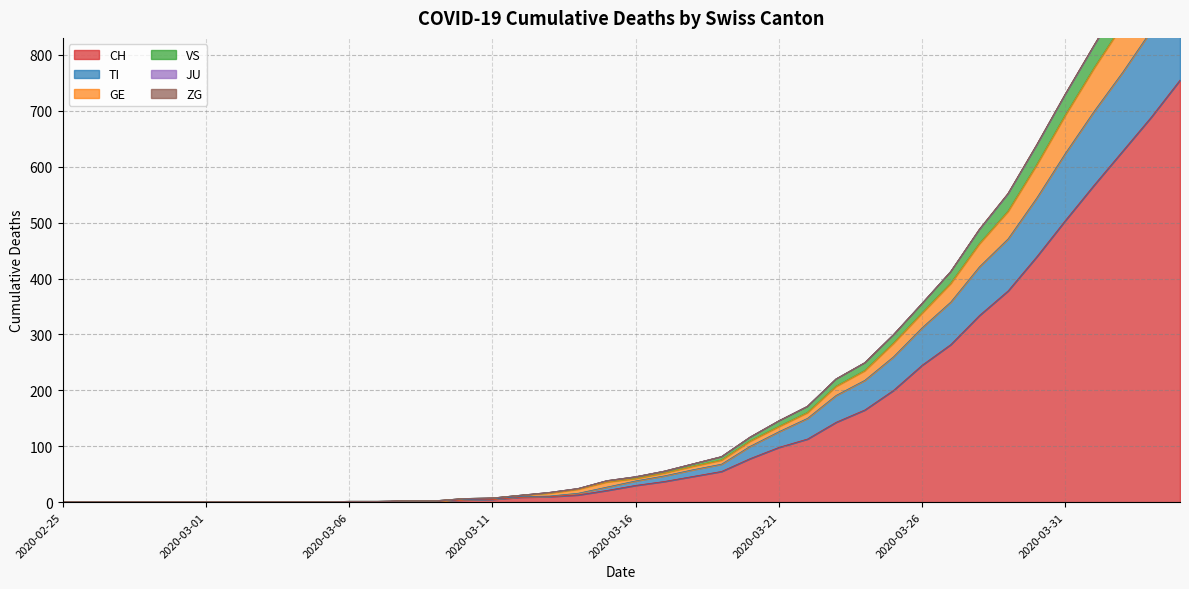

What is the highest value of the CH series?

755